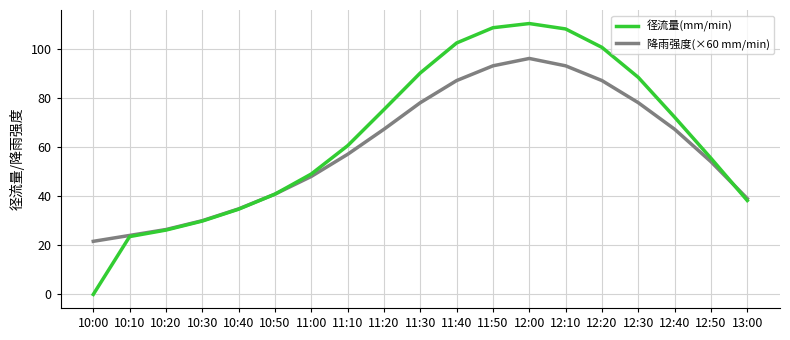

How many lines are shown in the chart?

2